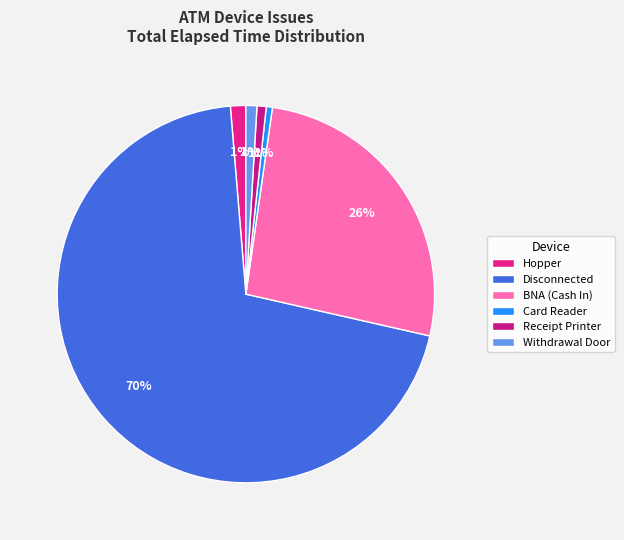

Which slice represents more than half of the pie?

Disconnected